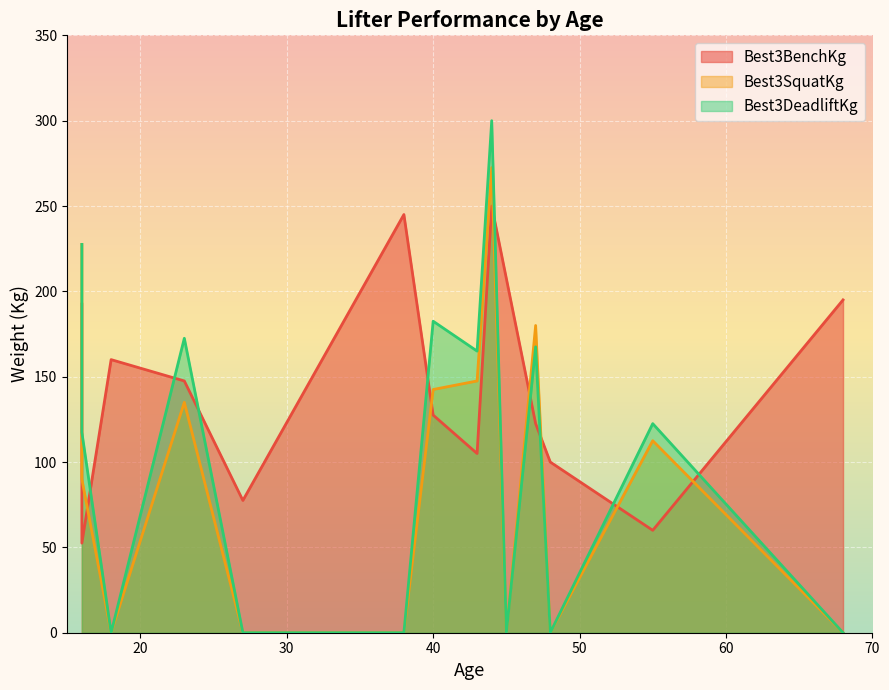

Is it true that Best3SquatKg equals 180.0 at 47?

True